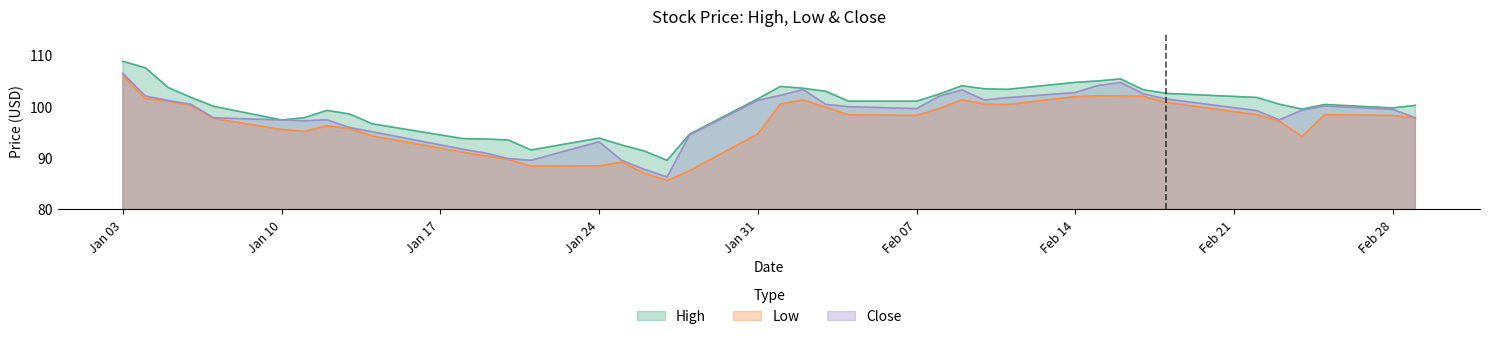

Which series has the widest spread of values?

Low